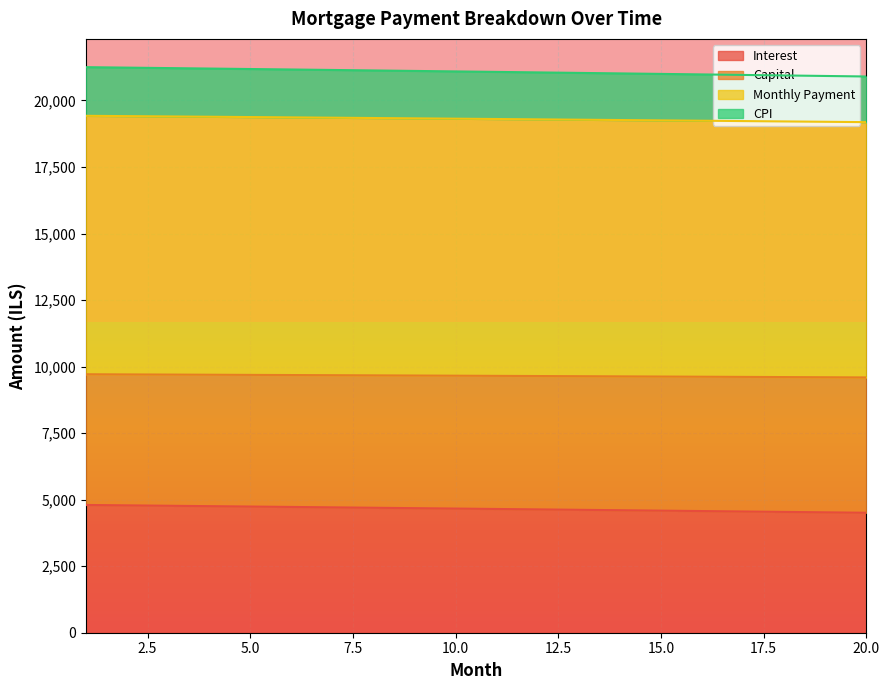

Where is interest nearest to the value 21075?

11